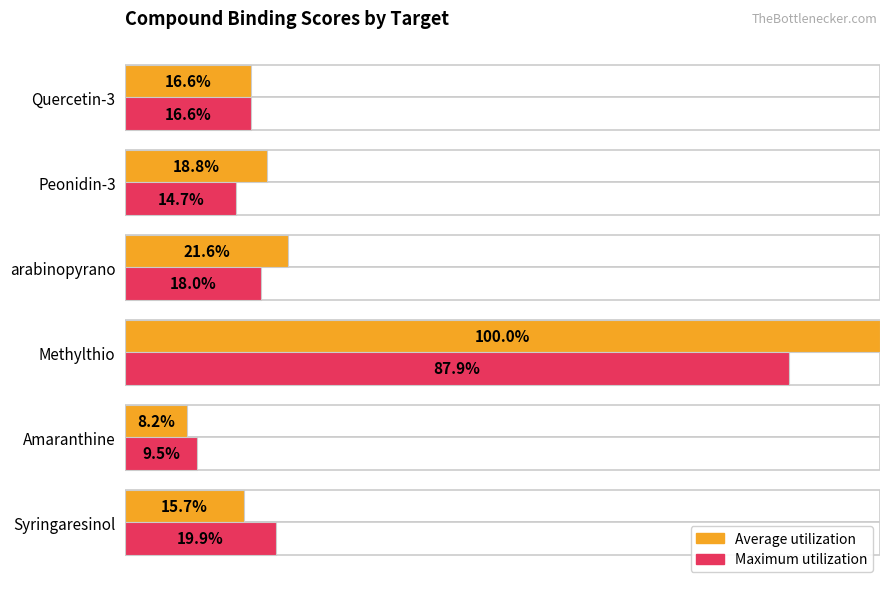

True or false: Average utilization has a value of 1.7 at Methylthio.

False